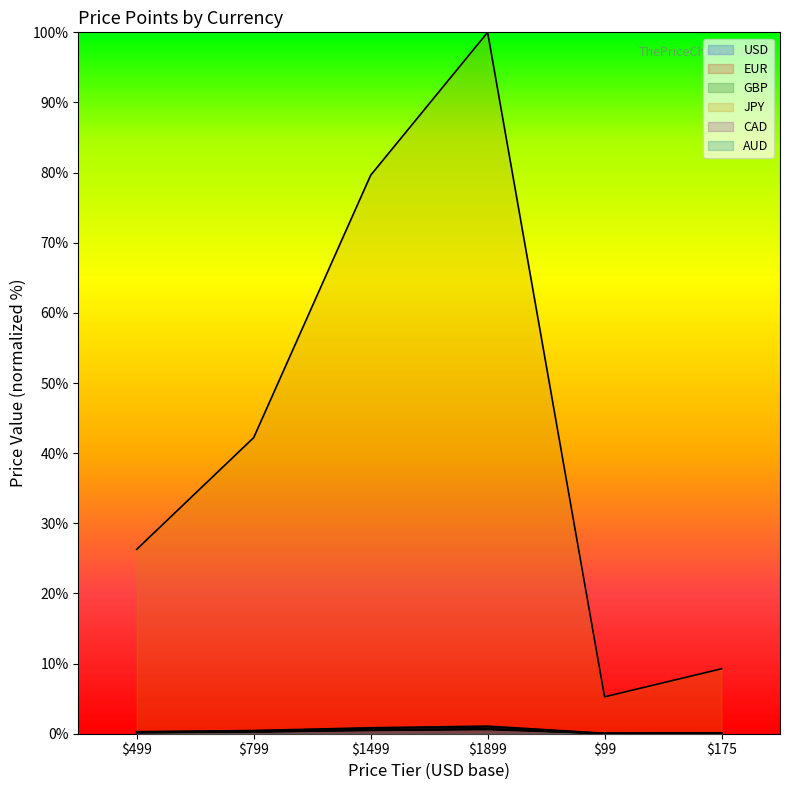

What is the difference between the highest and lowest values at 799?

42.0